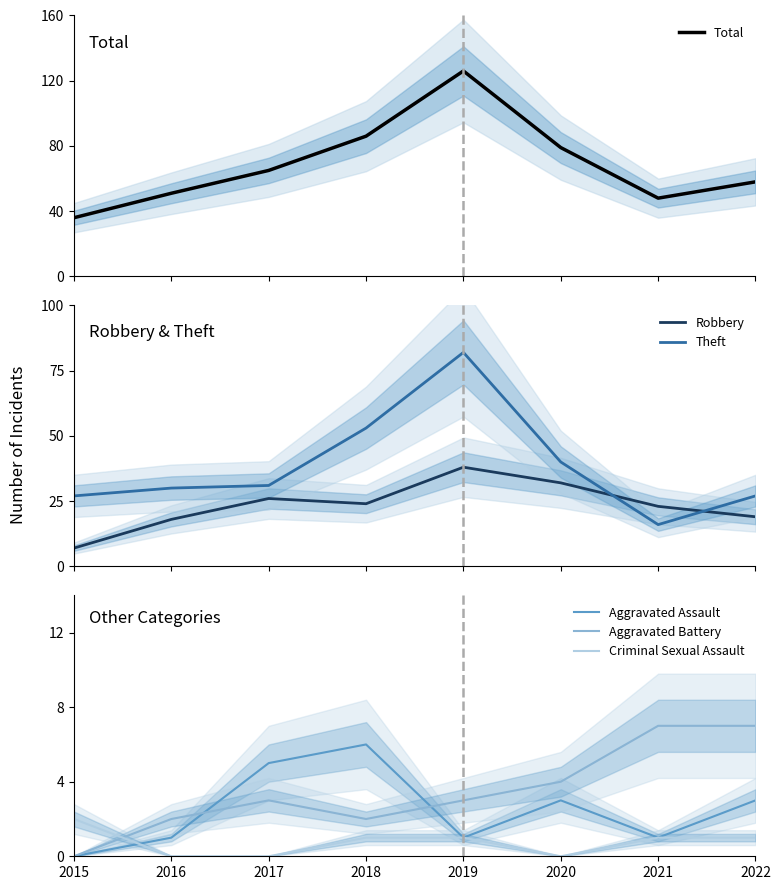

At which category is the sum across all series the highest?

2019